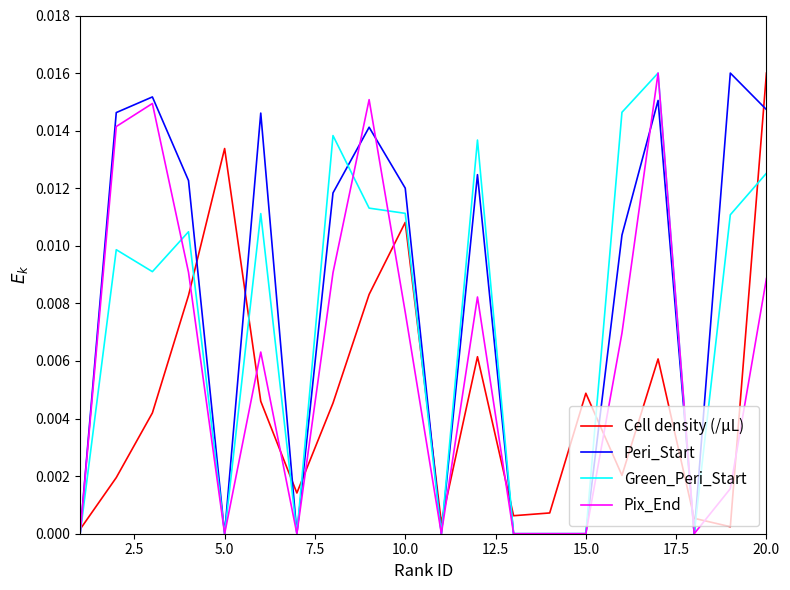

Which series has the largest total across all categories?

Peri_Start